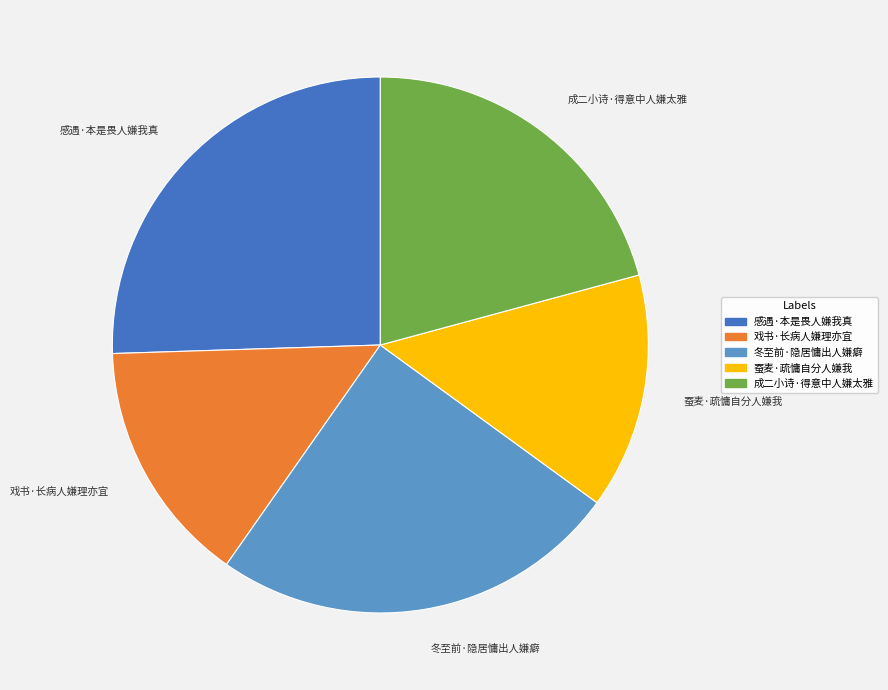

Which category has the biggest portion of the pie?

感遇·本是畏人嫌我真